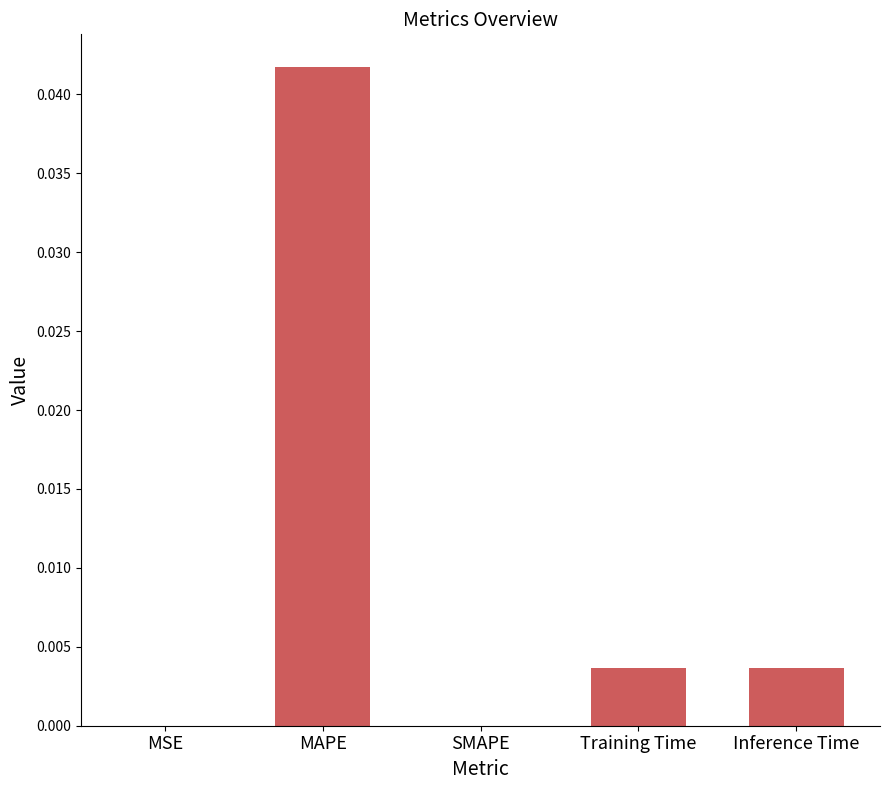

Which label corresponds to the largest value in the chart?

MAPE